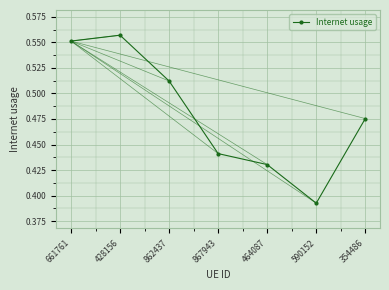

How many categories are shown in the chart?

7